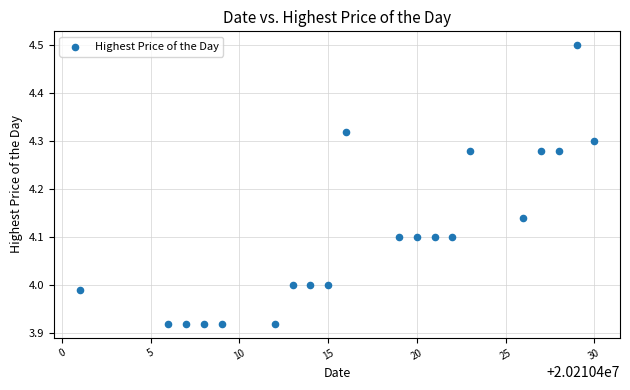

What is the range of Y values (max minus min)?

0.6